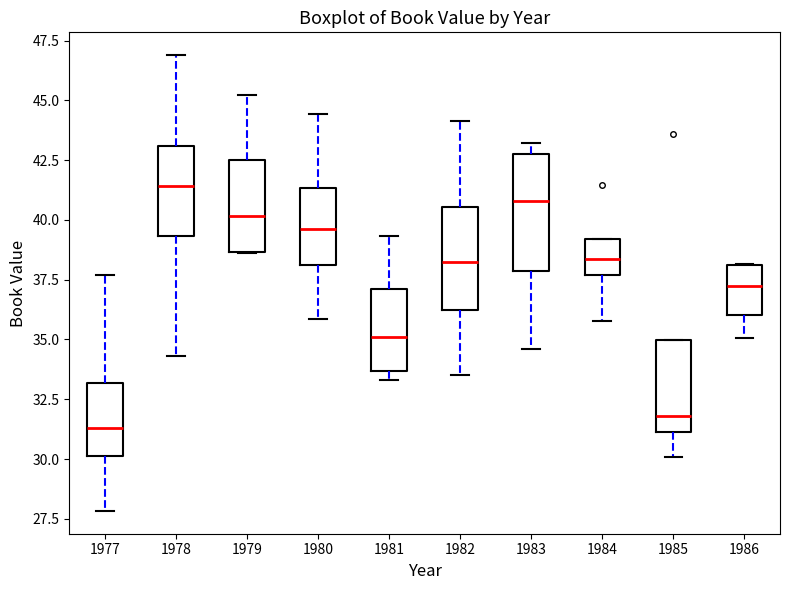

Where is the lower edge of the box at x = 1986 on the y-axis? The values are not printed on the chart, so give them approximately, as read against the axis.

36.0